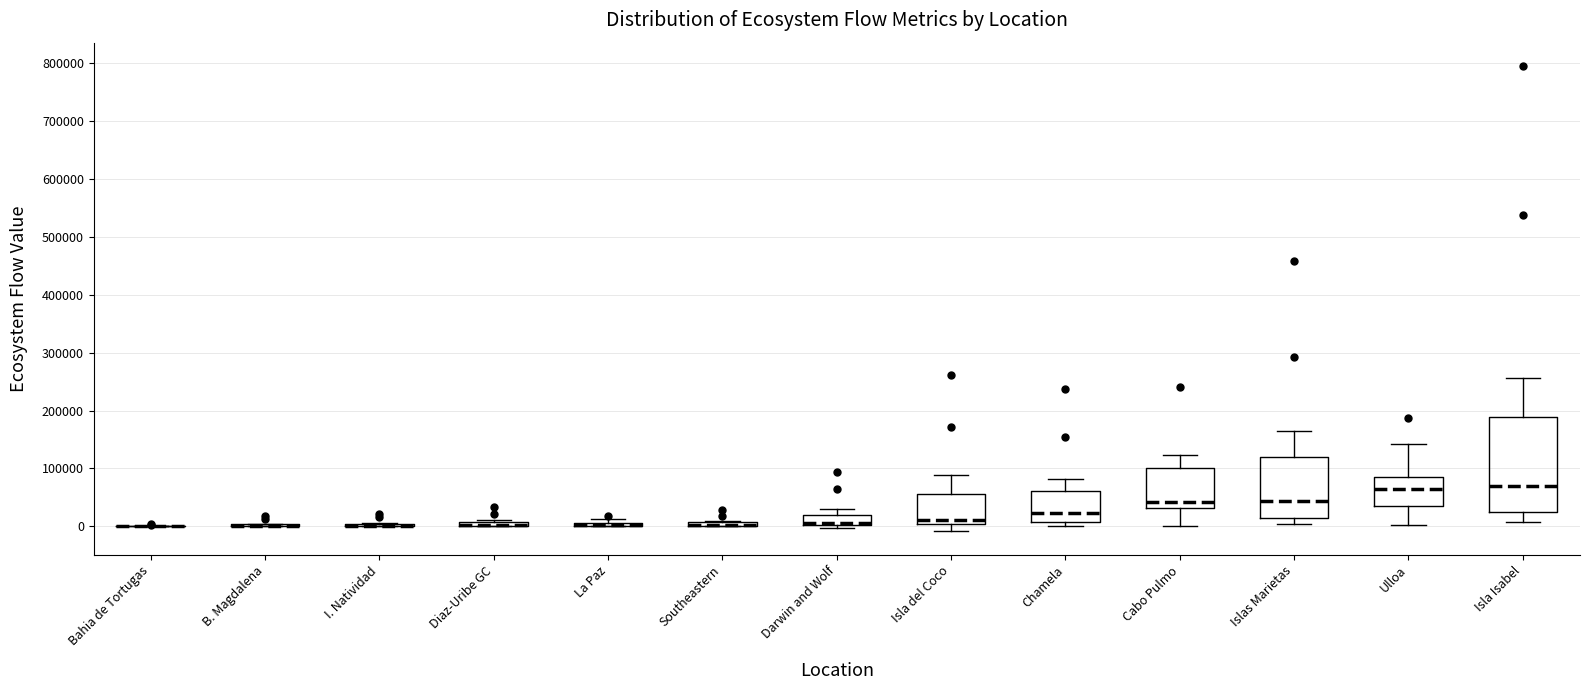

Where is the upper edge of the box for Darwin and Wolf on the y-axis? The values are not printed on the chart, so give them approximately, as read against the axis.

20000